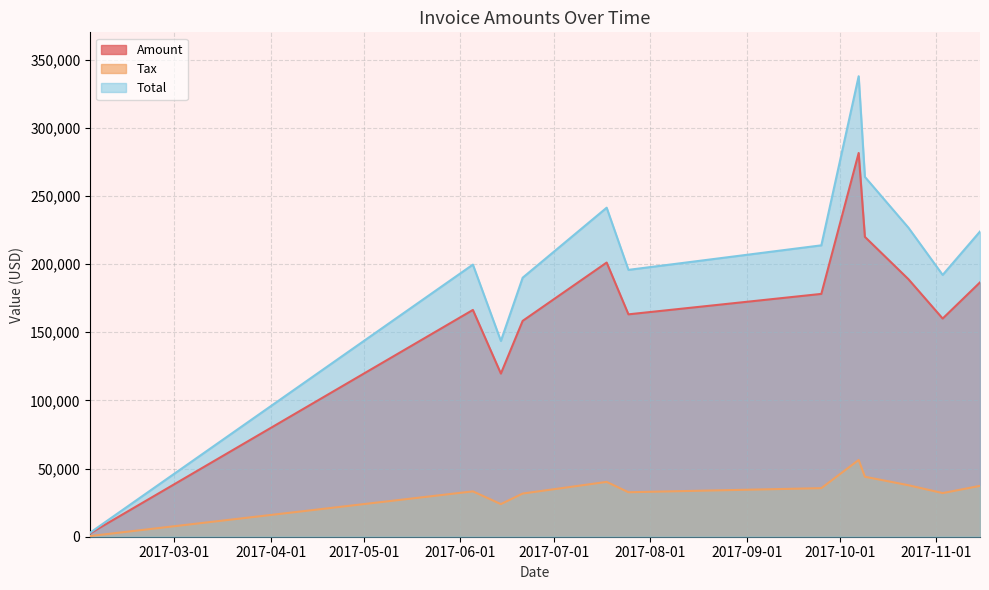

What is the maximum value shown in the chart?

337775.0